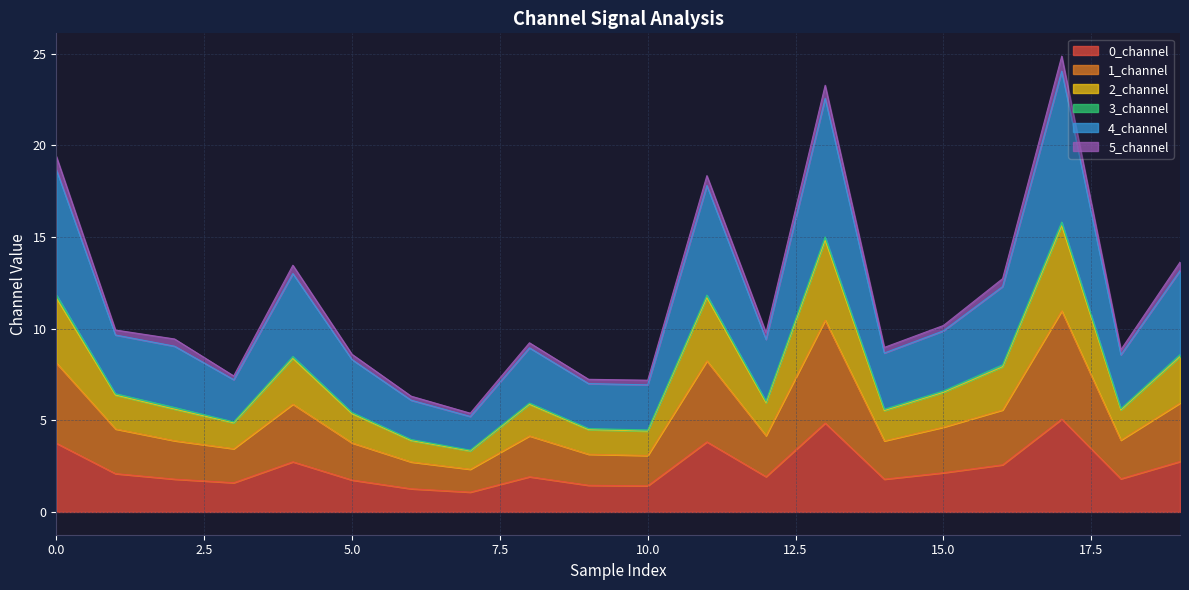

What is the highest value of the 0_channel series?

5.1